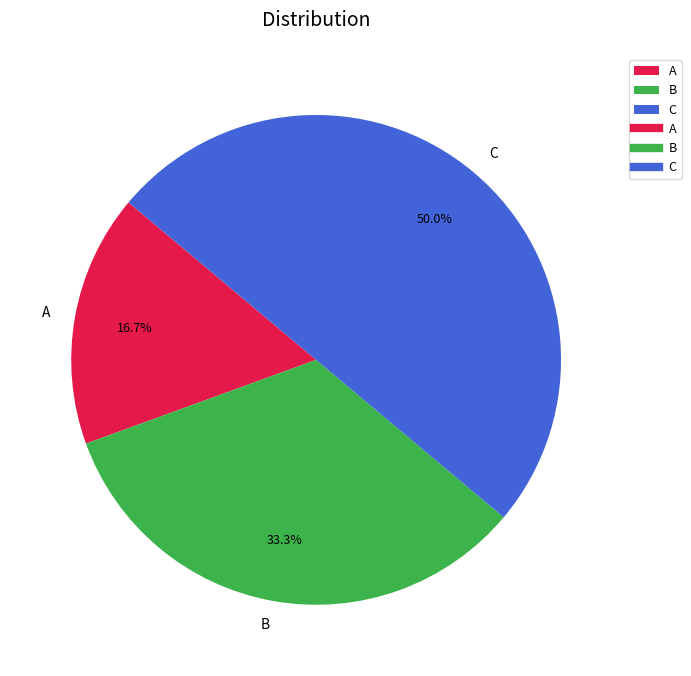

Count the number of slices in the pie.

3